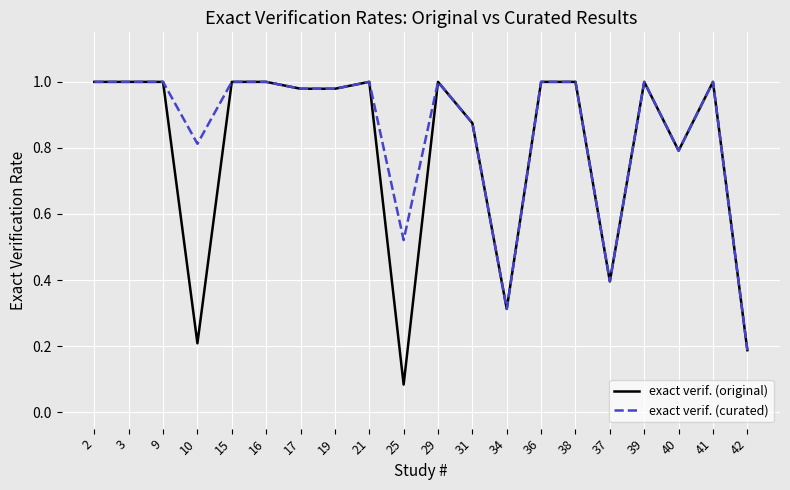

The value of exact verif. (original) at 42 is 0.3. True or false?

False